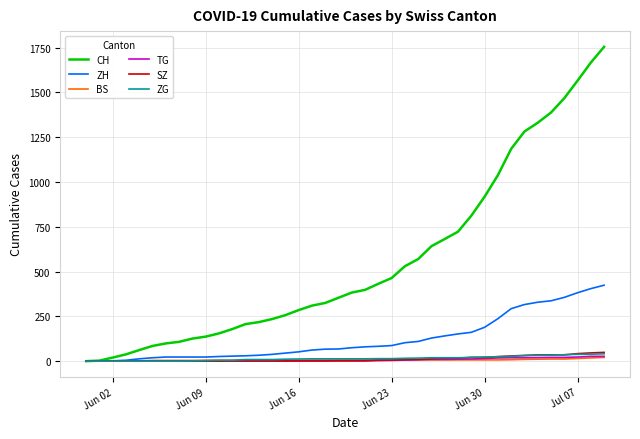

Which series has the largest total across all categories?

CH